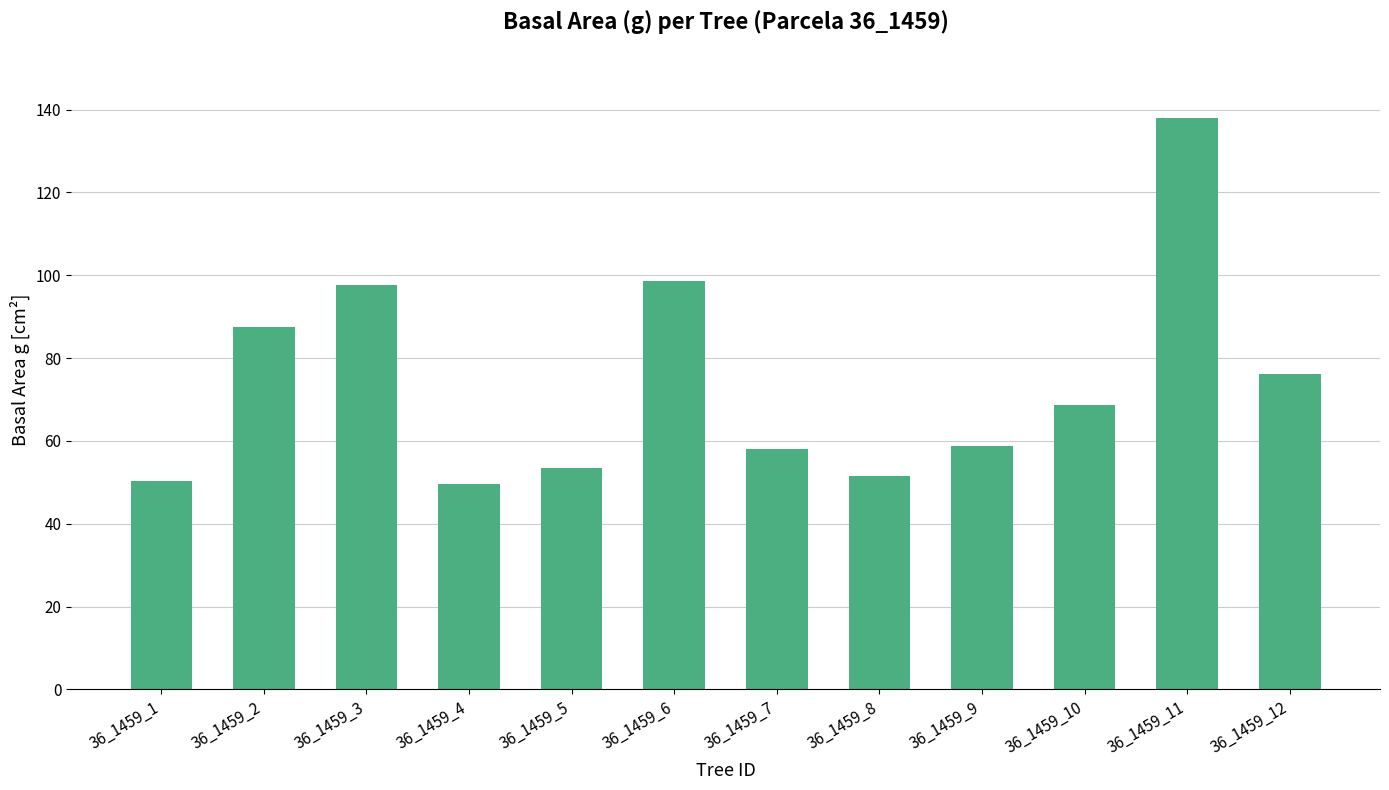

Which label corresponds to the largest value in the chart?

36_1459_11